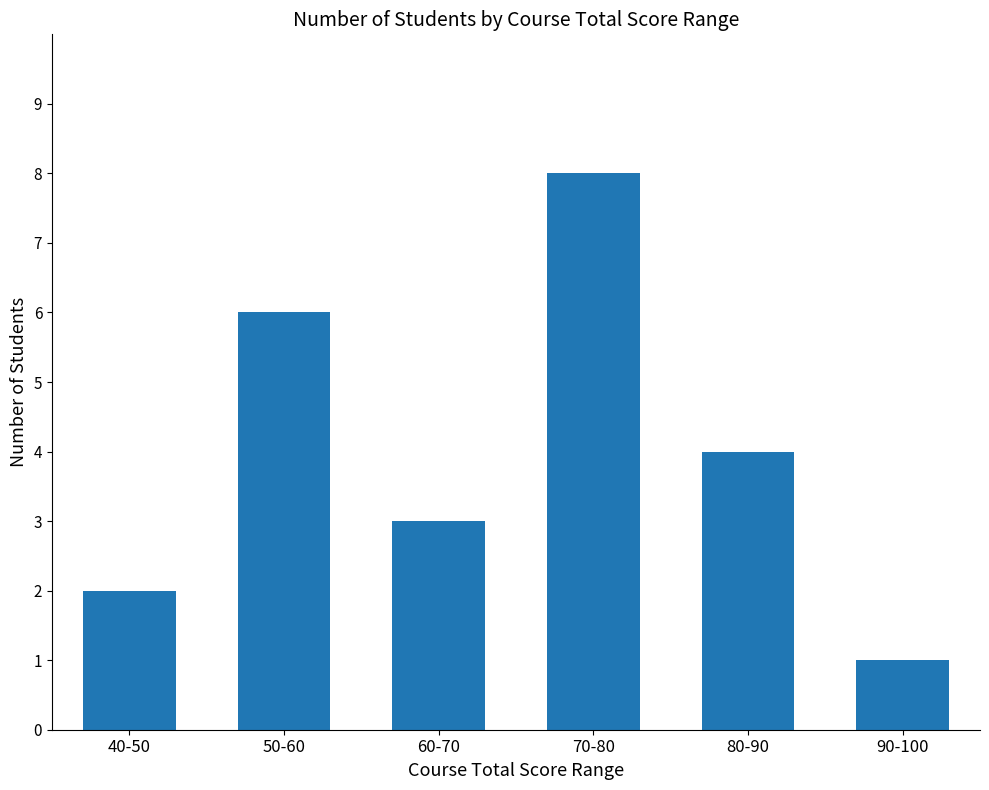

Rank the categories by value from lowest to highest.

90-100, 40-50, 60-70, 80-90, 50-60, 70-80